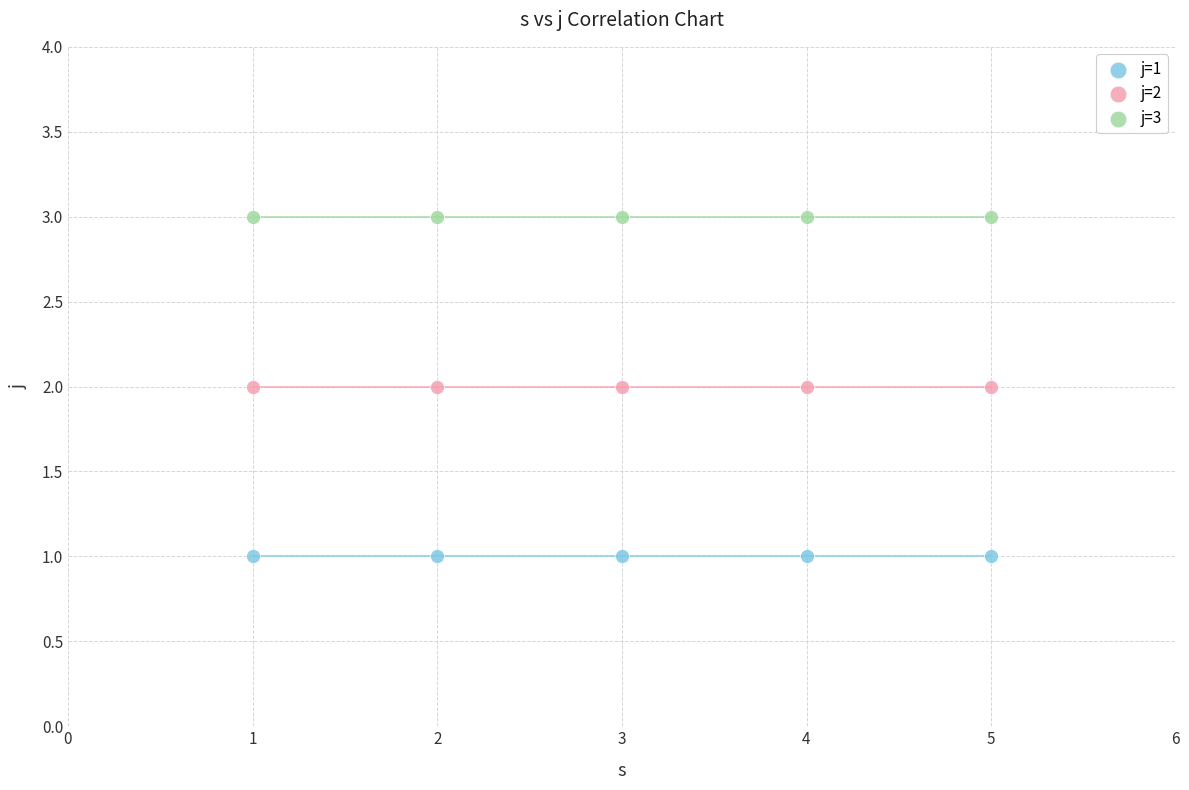

Which series contains the lowest Y value?

j=1